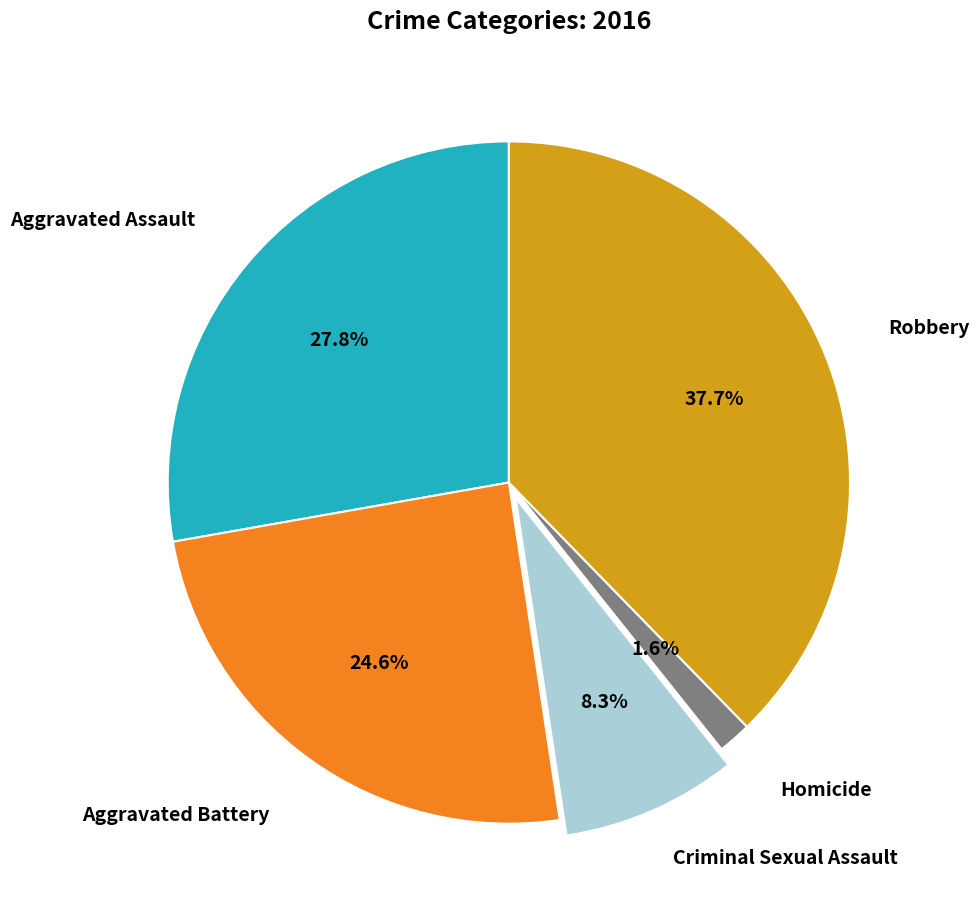

Is there any slice that represents more than half of the pie?

No